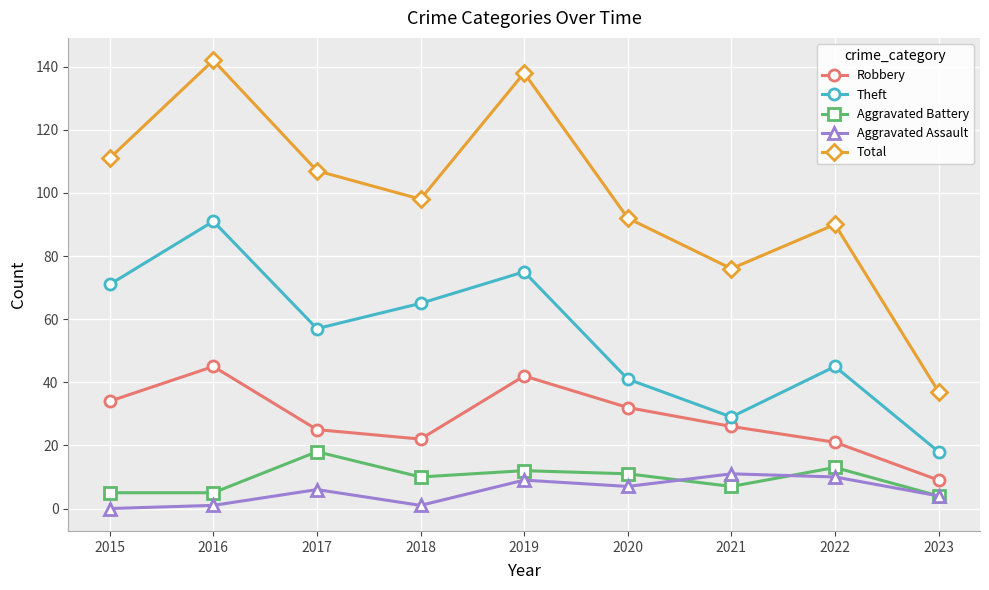

At which category does Aggravated Battery reach its first local peak?

2017